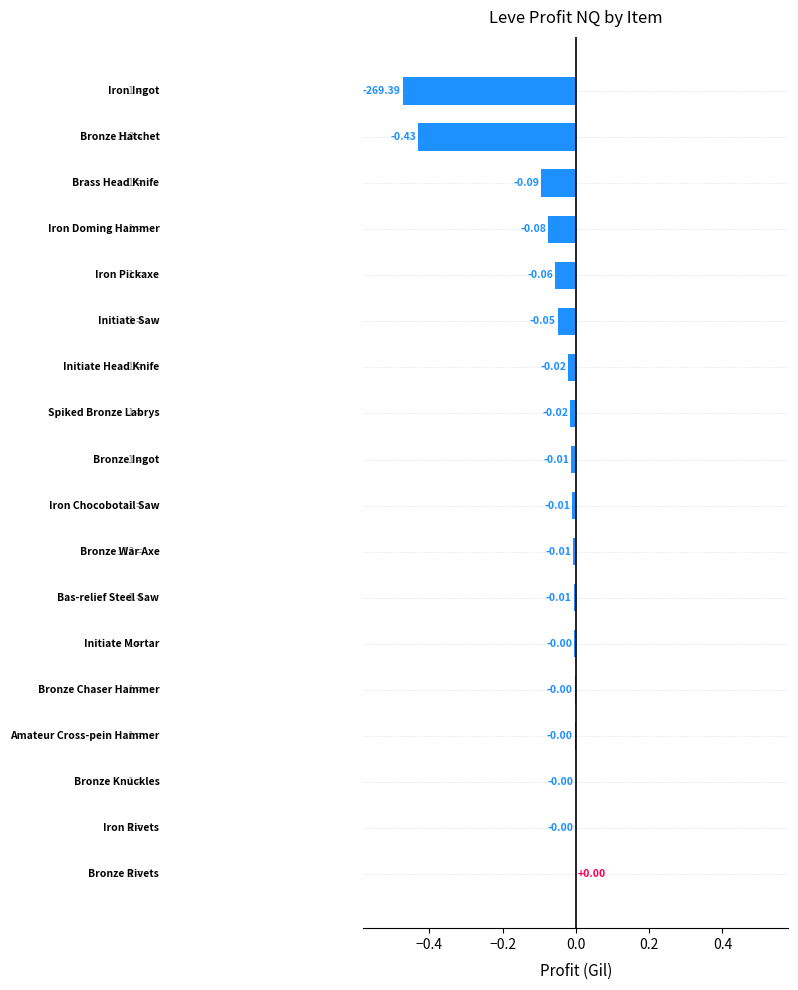

What is the sum of all values?

-1.3